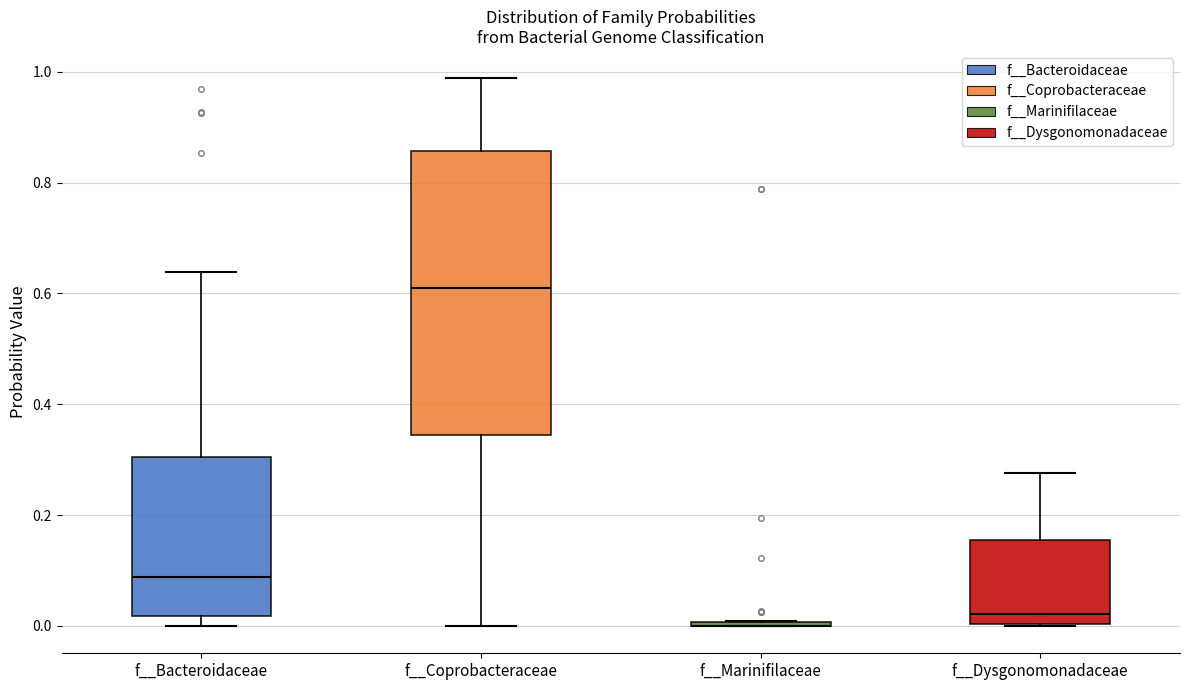

Which box is the tallest, from its lower edge to its upper edge?

f__Coprobacteraceae